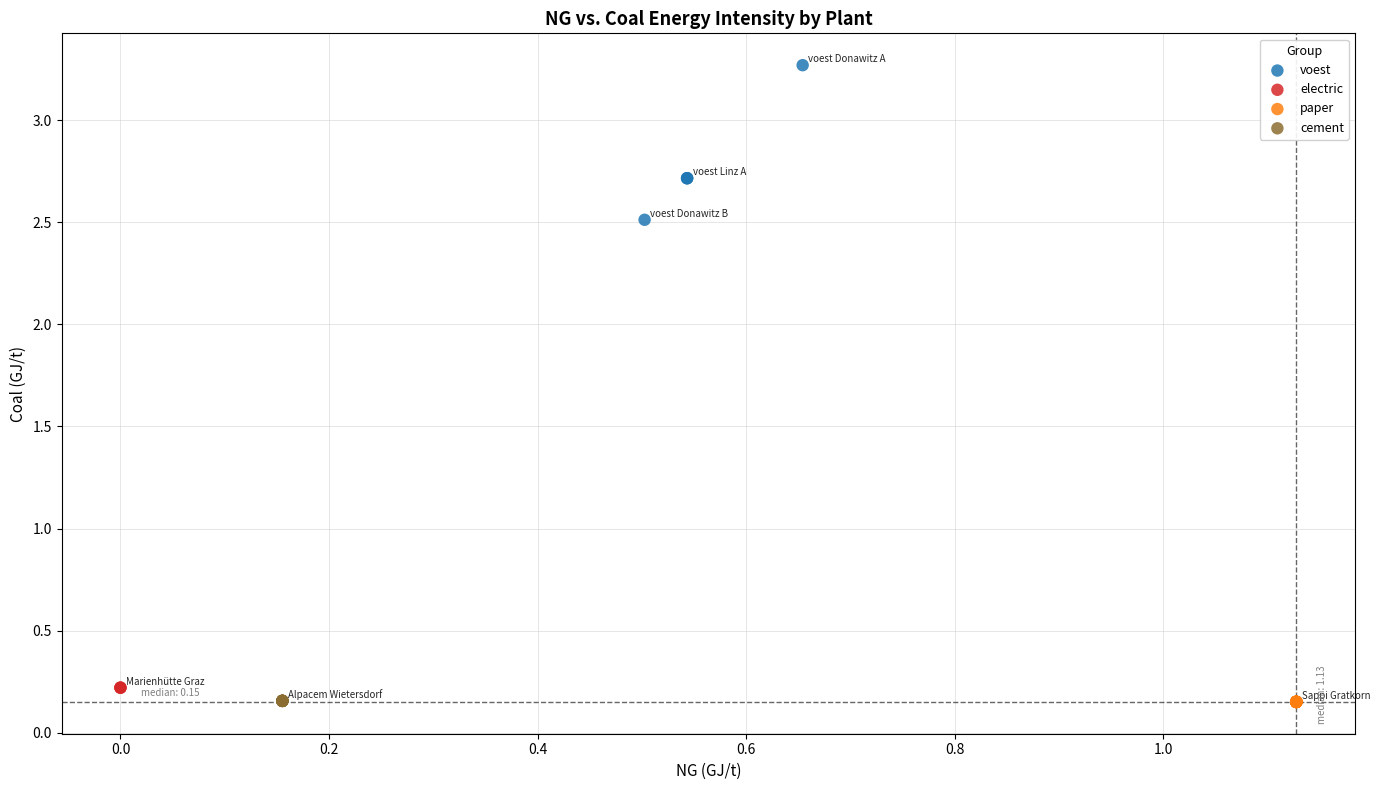

Which series contains the highest Y value?

voest